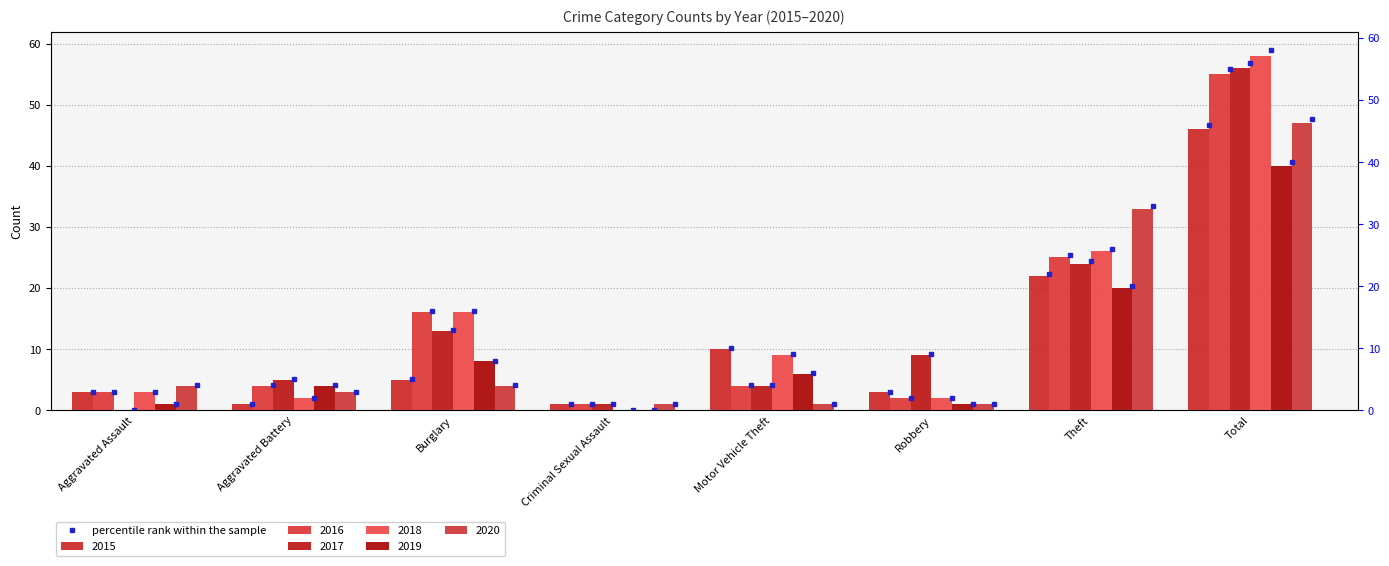

List the labels in order of 2016 value, smallest first.

Criminal Sexual Assault, Robbery, Aggravated Assault, Aggravated Battery, Motor Vehicle Theft, Burglary, Theft, Total